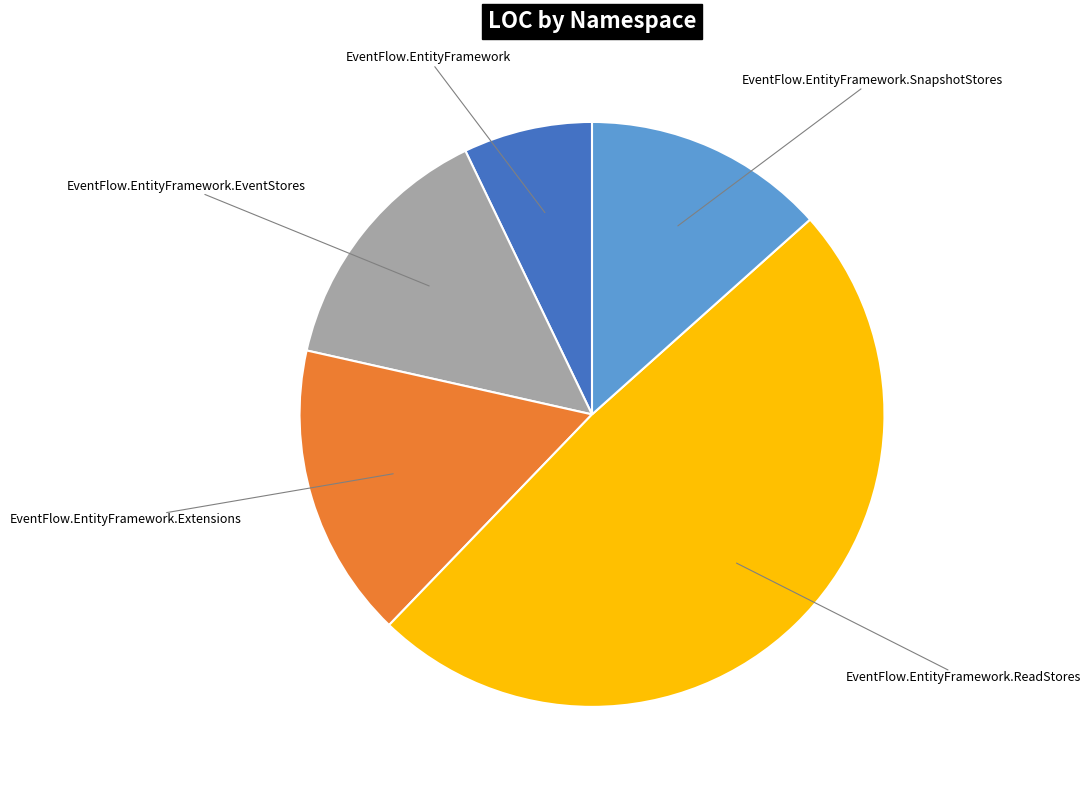

Does any single category account for the majority?

No